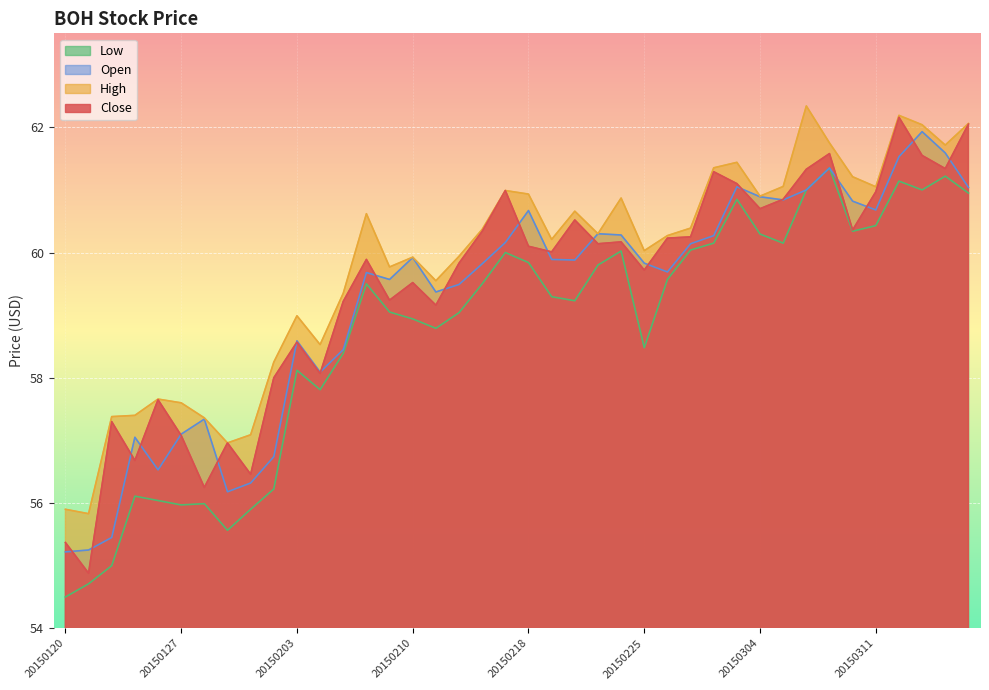

True or false: Low has a value of 94.2 at 20150310.

False